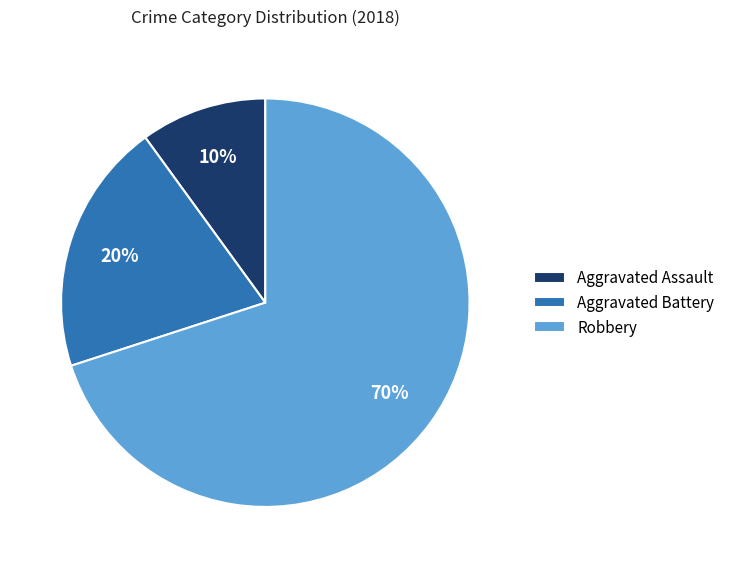

The Aggravated Assault slice represents 10% of the pie. True or false?

True